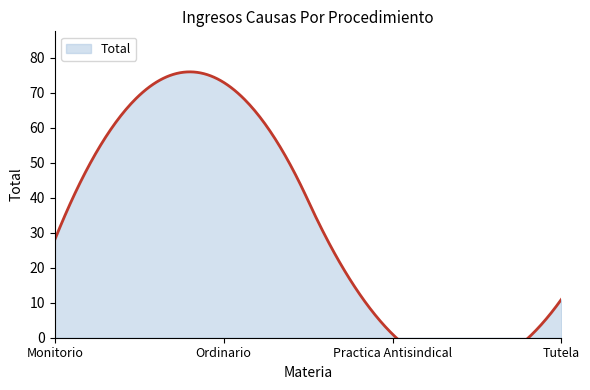

How many lines are shown in the chart?

1